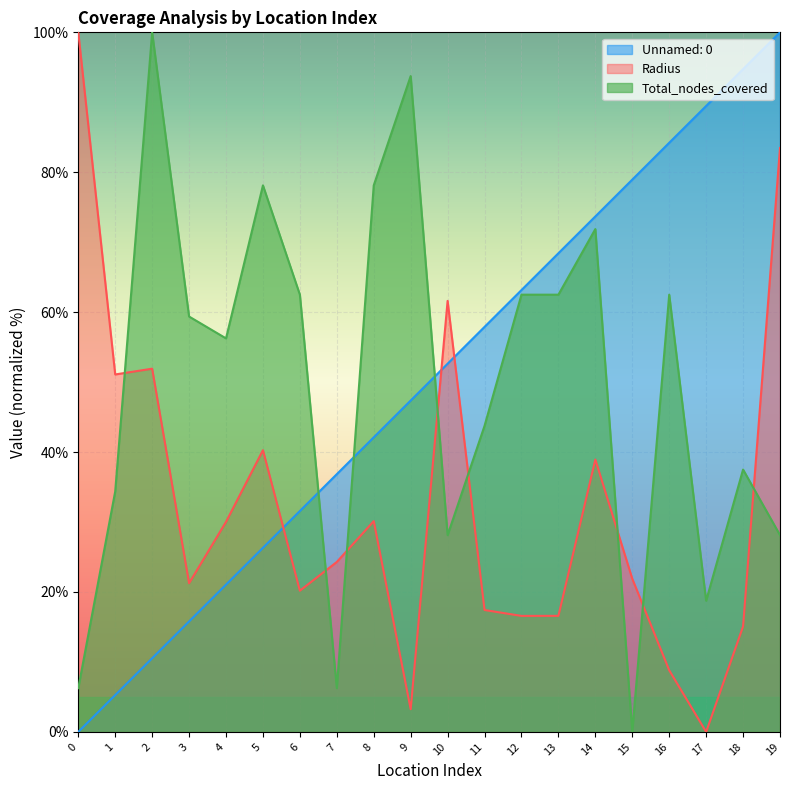

Rank the series by their maximum value, from lowest to highest.

Unnamed: 0, Radius, Total_nodes_covered